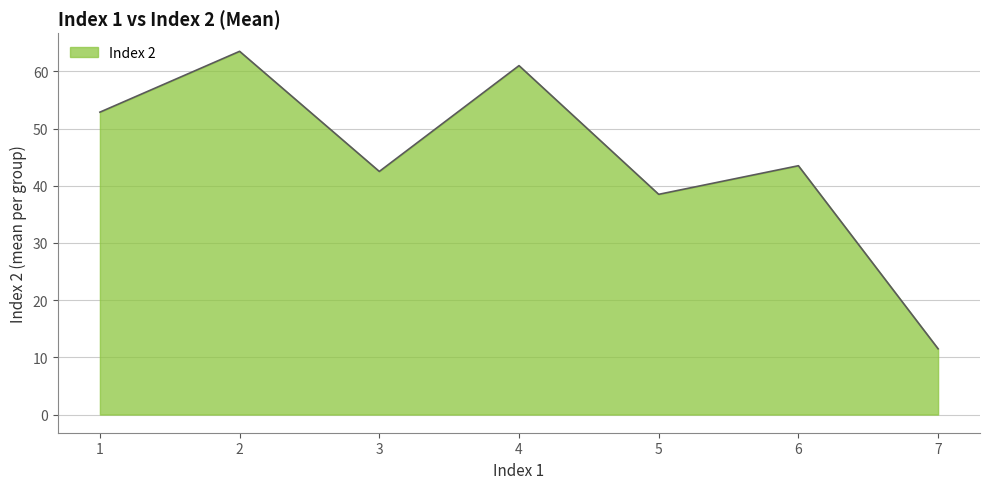

How many interior local peaks (higher than both neighbors) does the data have?

3